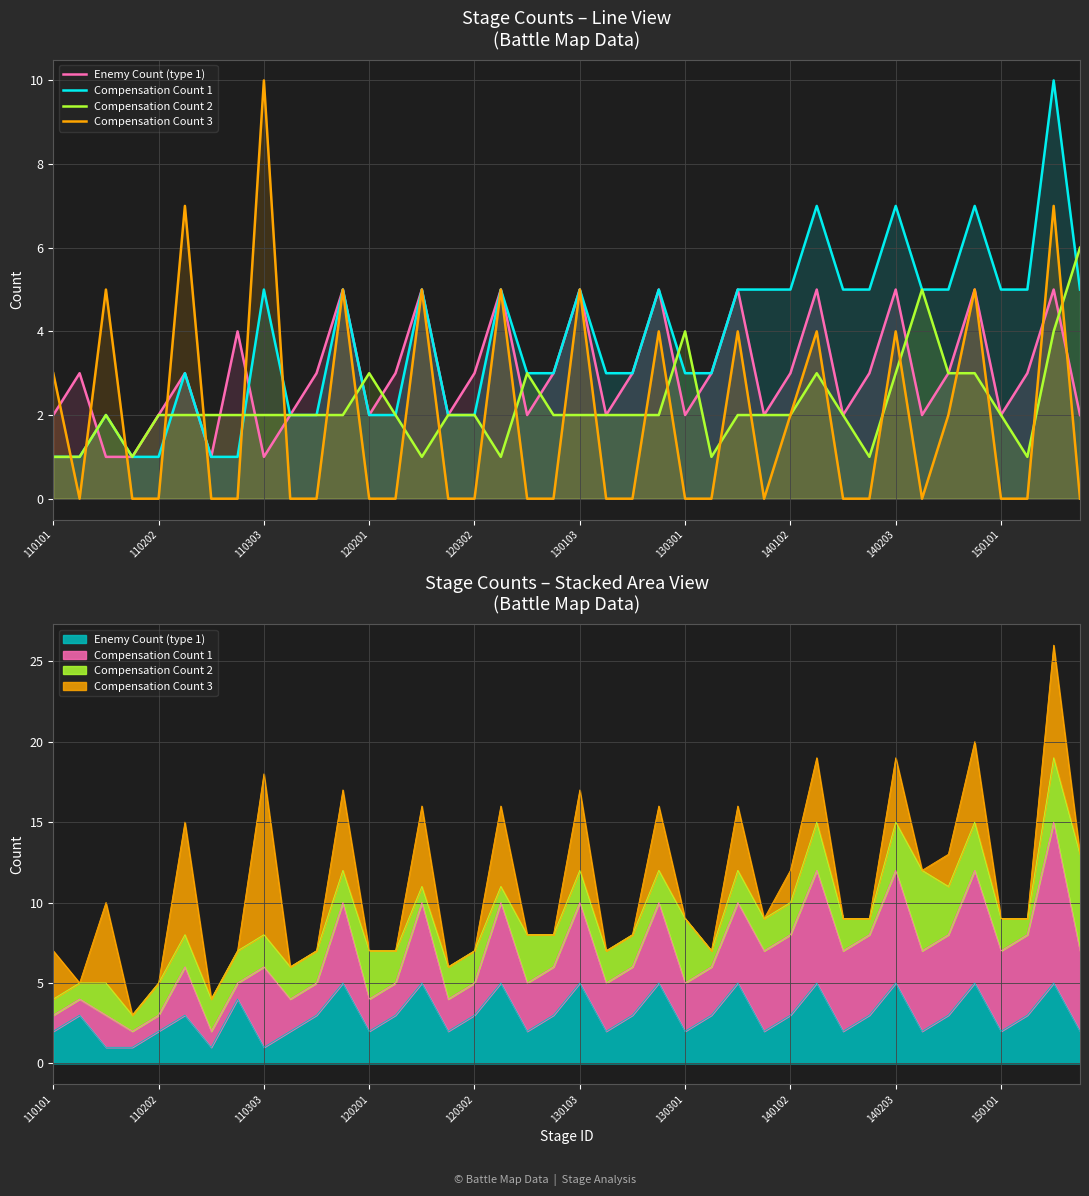

What is the highest value of the Compensation Count 2 series?

6